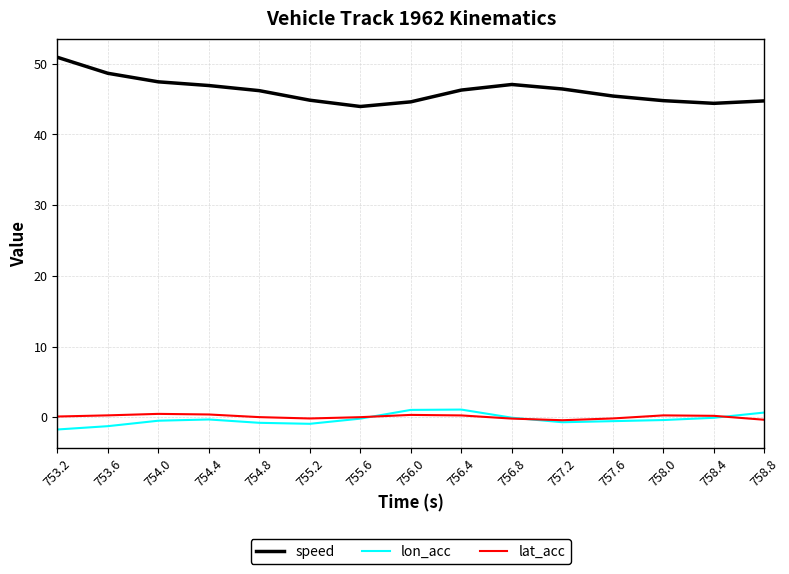

Which series has the widest spread of values?

speed